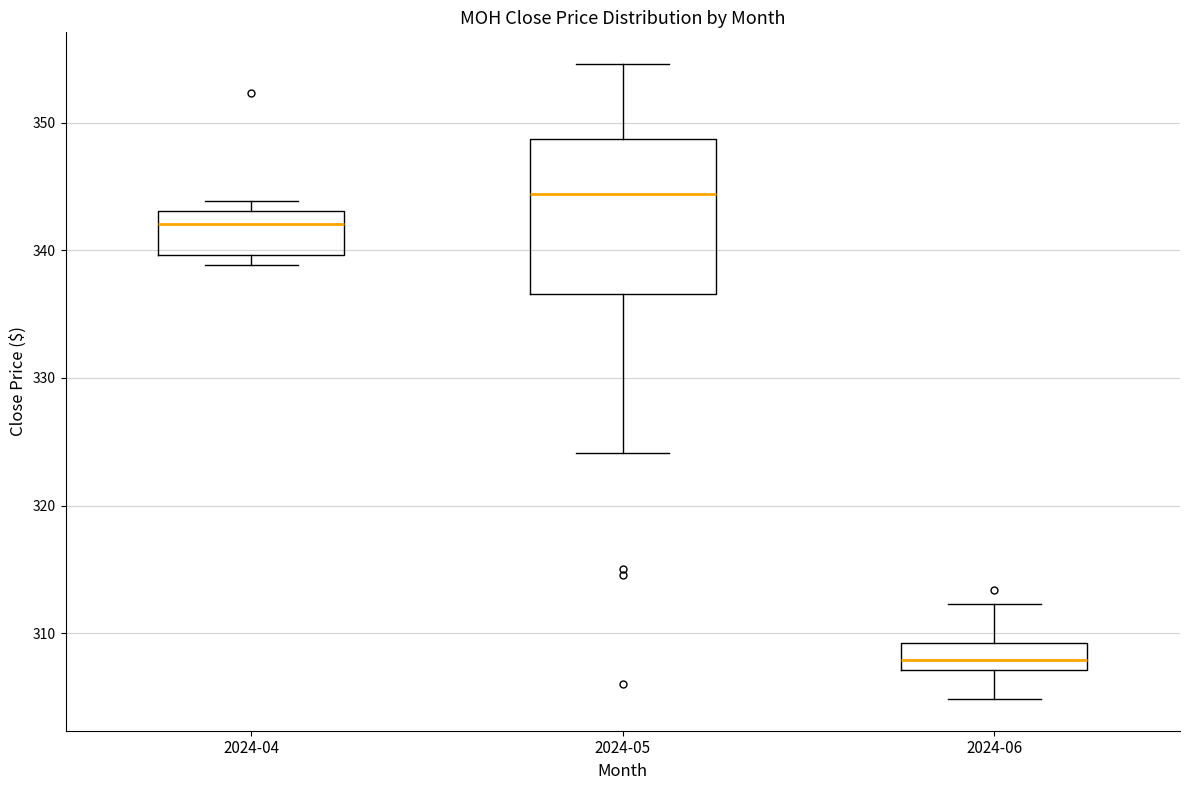

Which box is the tallest, from its lower edge to its upper edge?

2024-05